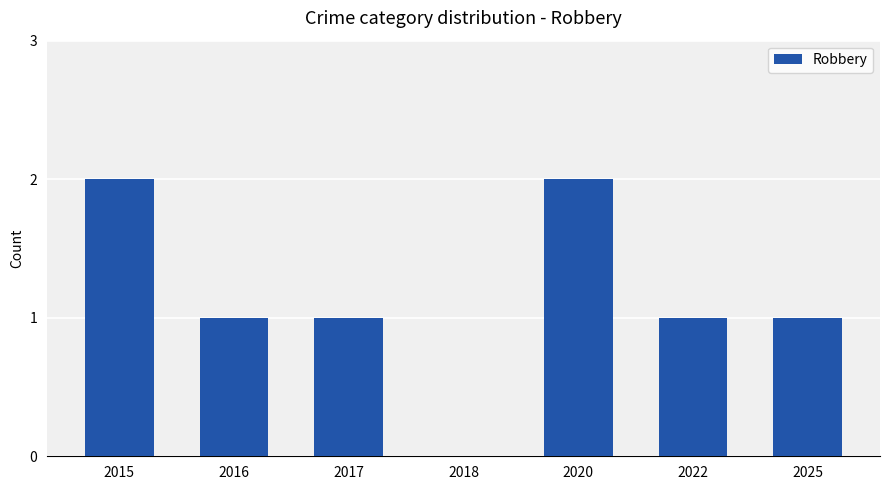

Read the value at 2015.

2